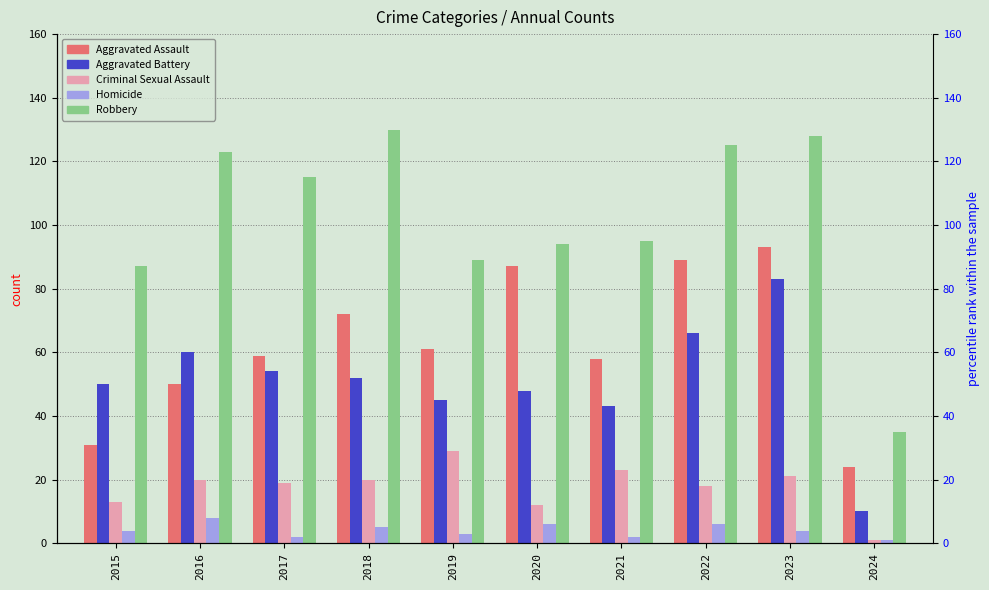

List the series in order of their peak value, lowest first.

Homicide, Criminal Sexual Assault, Aggravated Battery, Aggravated Assault, Robbery